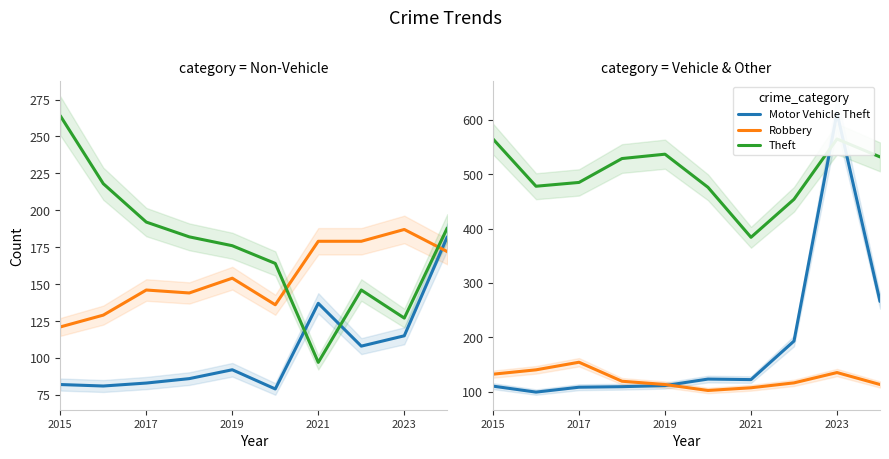

True or false: Theft and Aggravated Battery cross at least once.

False